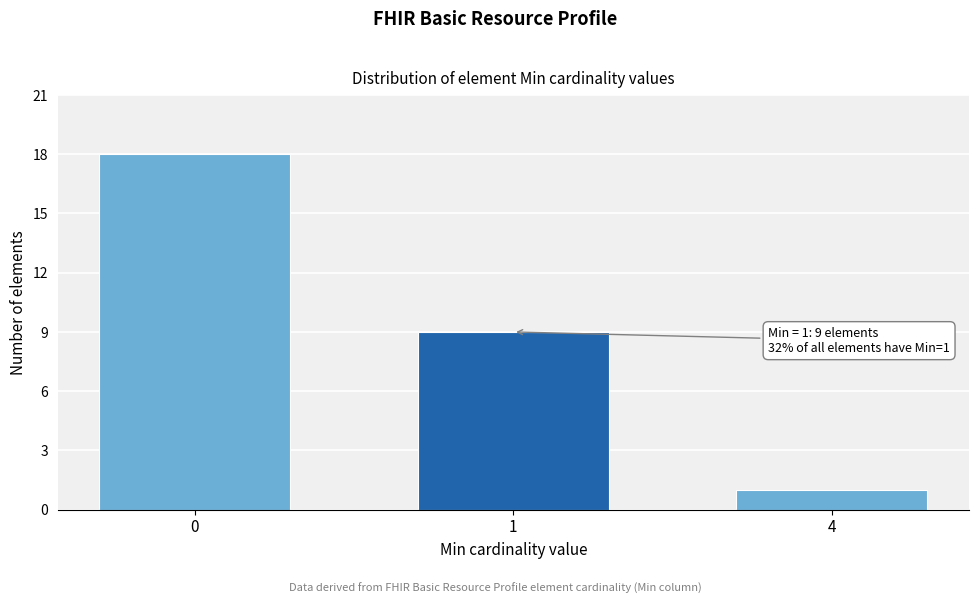

Reading left to right, transcribe all the data shown in this chart.

18	9	1